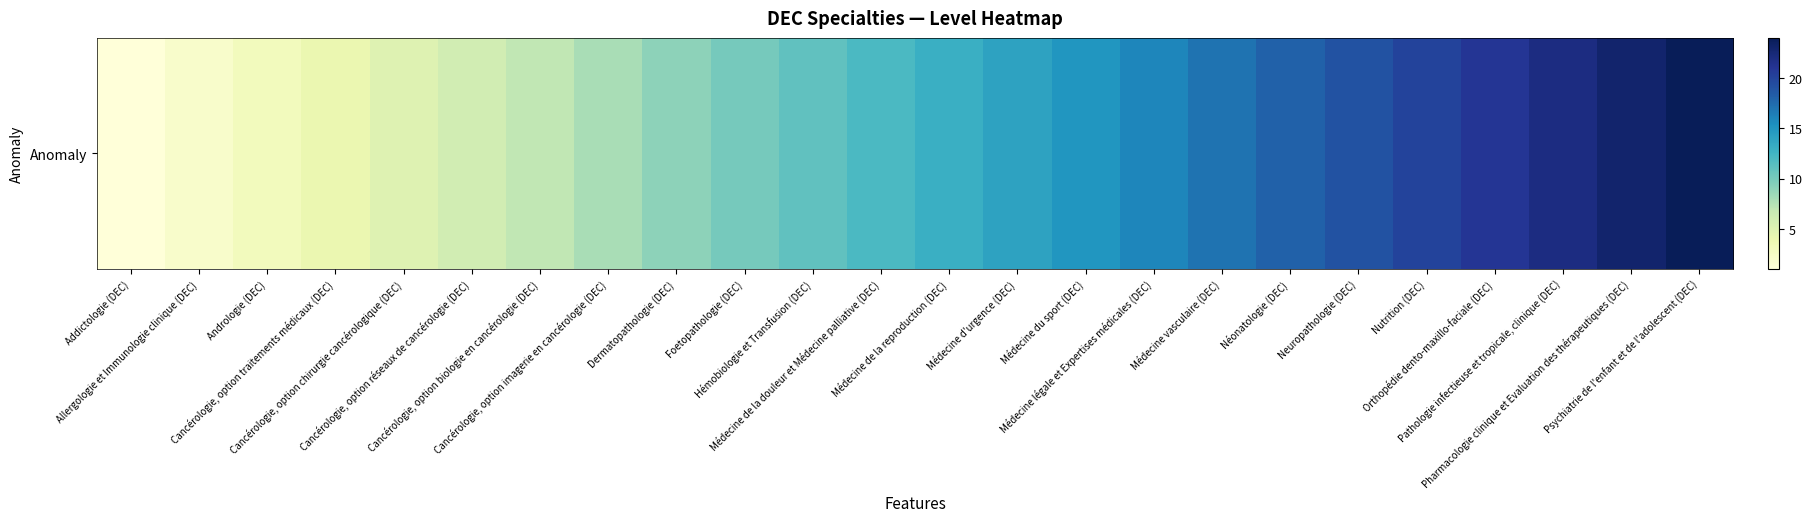

Reading left to right, what are all the values shown in this chart?

1	2	3	4	5	6	7	8	9	10	11	12	13	14	15	16	17	18	19	20	21	22	23	24